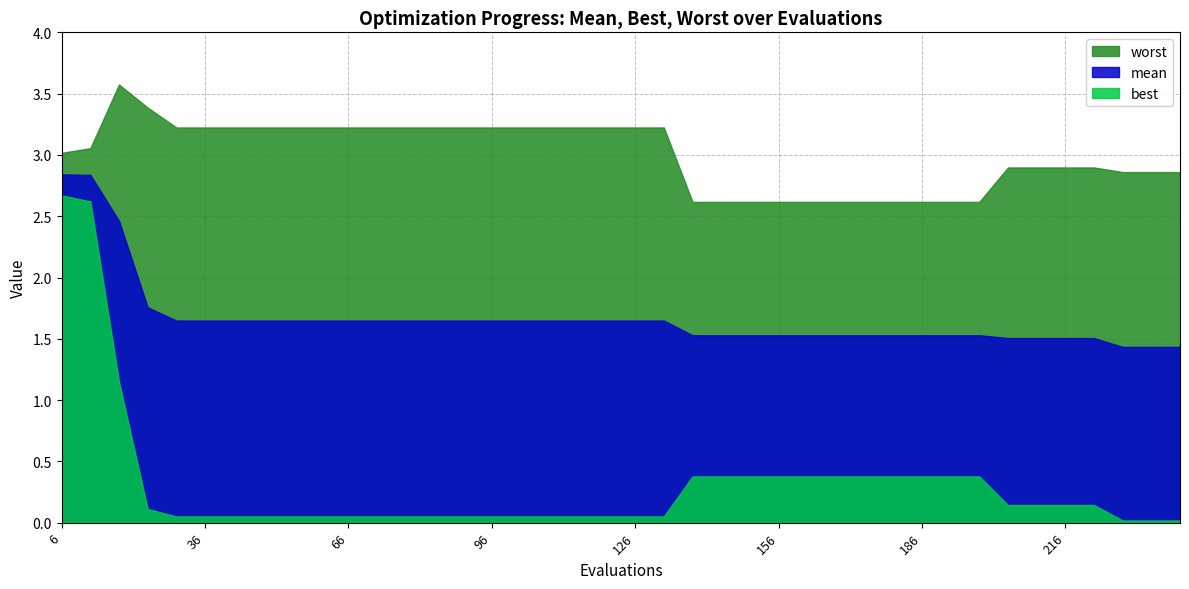

What are all the series names shown in the legend?

worst, mean, best